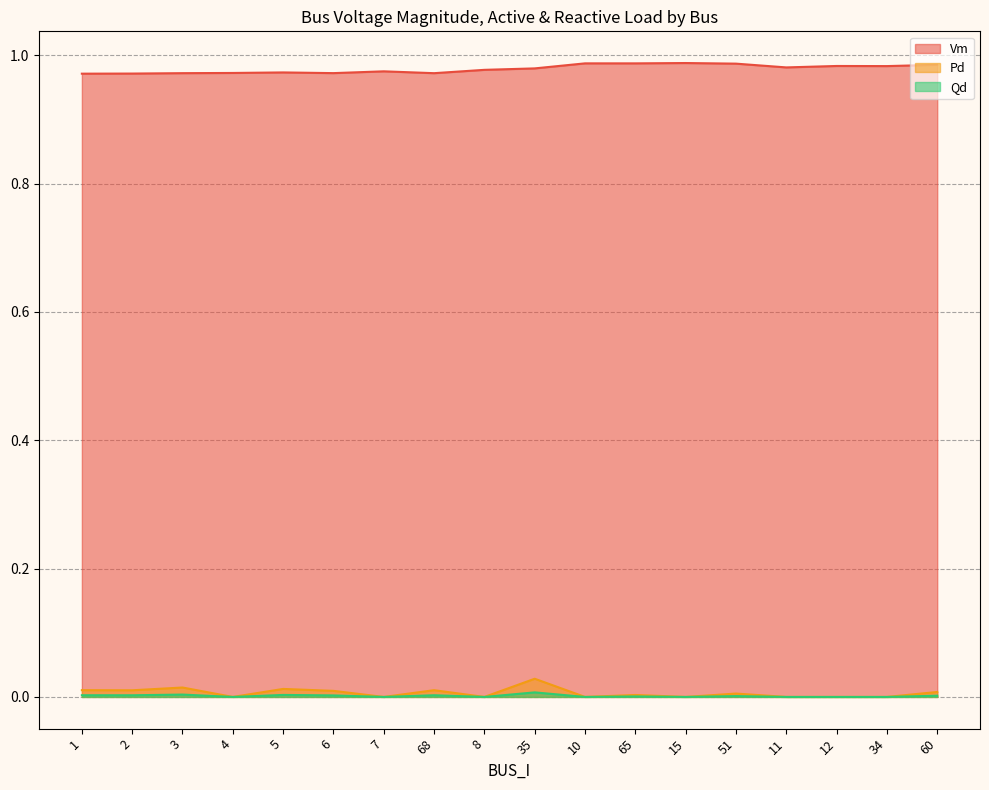

What is the difference between the highest and lowest values at 4?

1.0